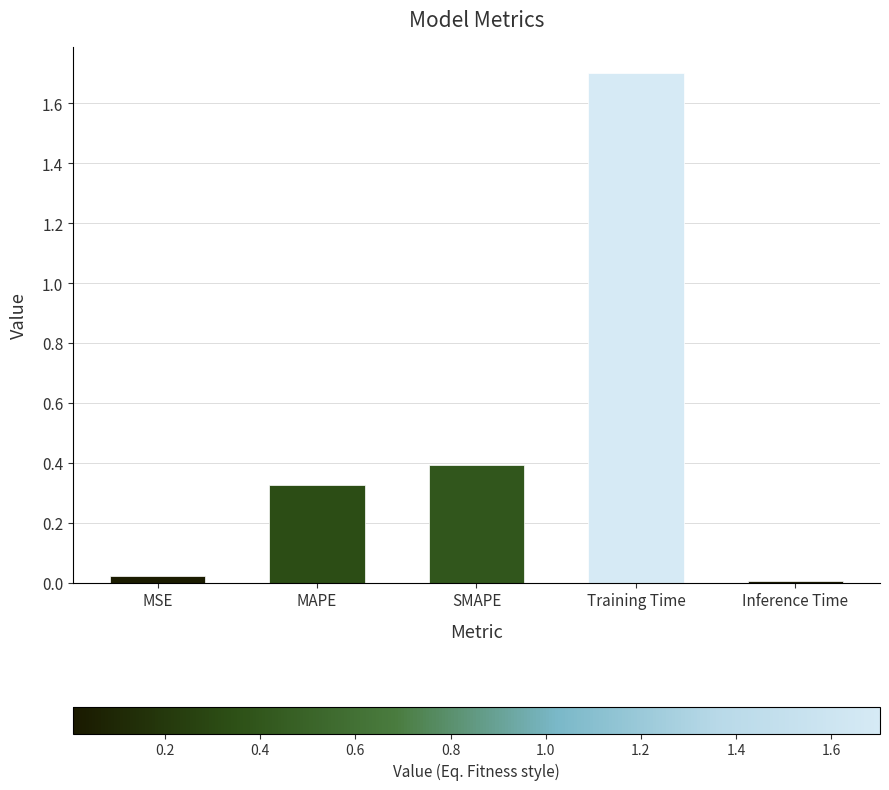

Which label corresponds to the largest value in the chart?

Training Time